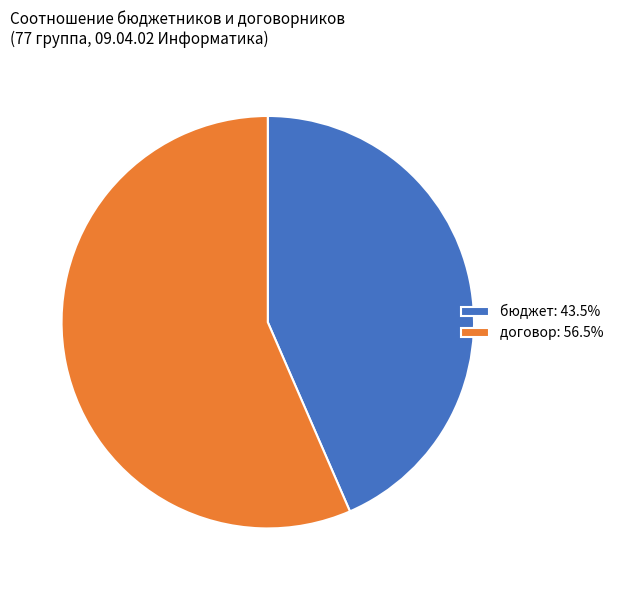

Combined, do бюджет: 43.5% and договор: 56.5% account for over 50%?

Yes